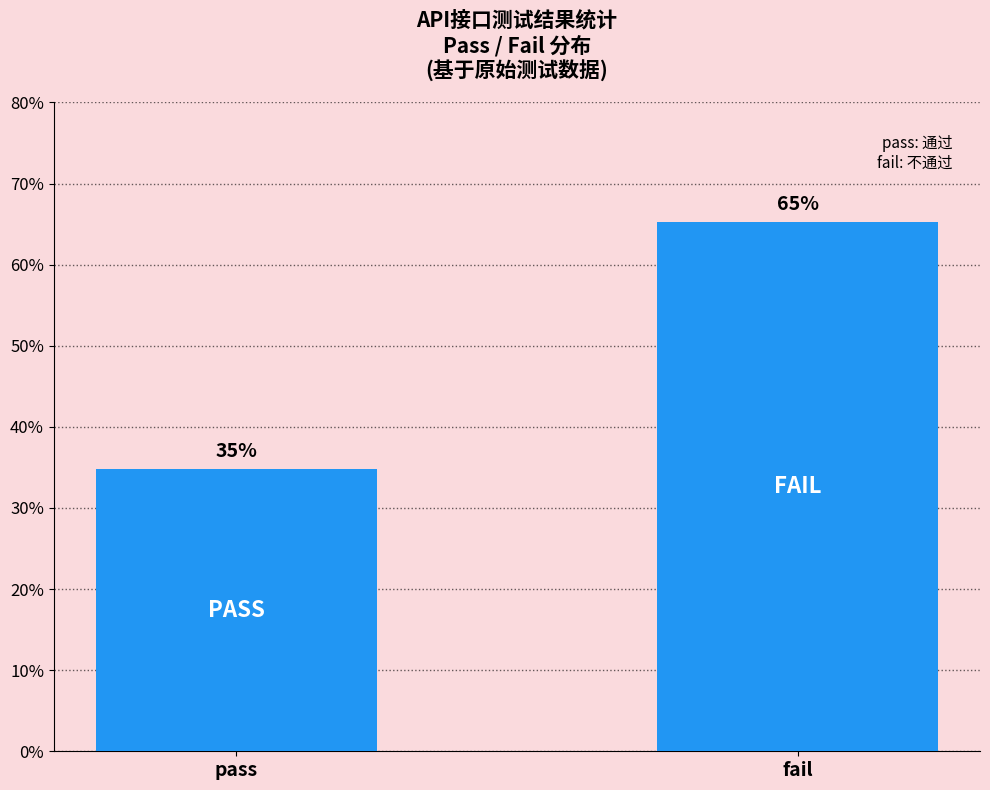

What is the greatest value displayed?

65.2